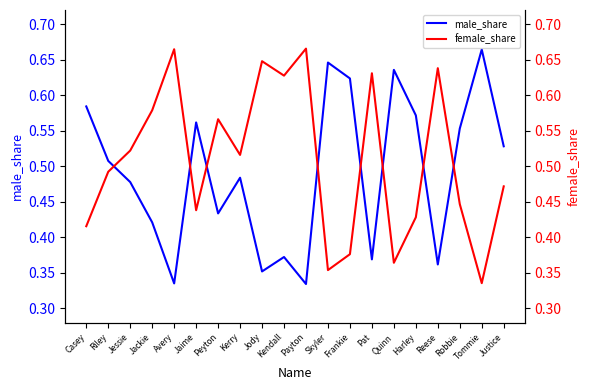

Does the chart have visible grid lines?

No